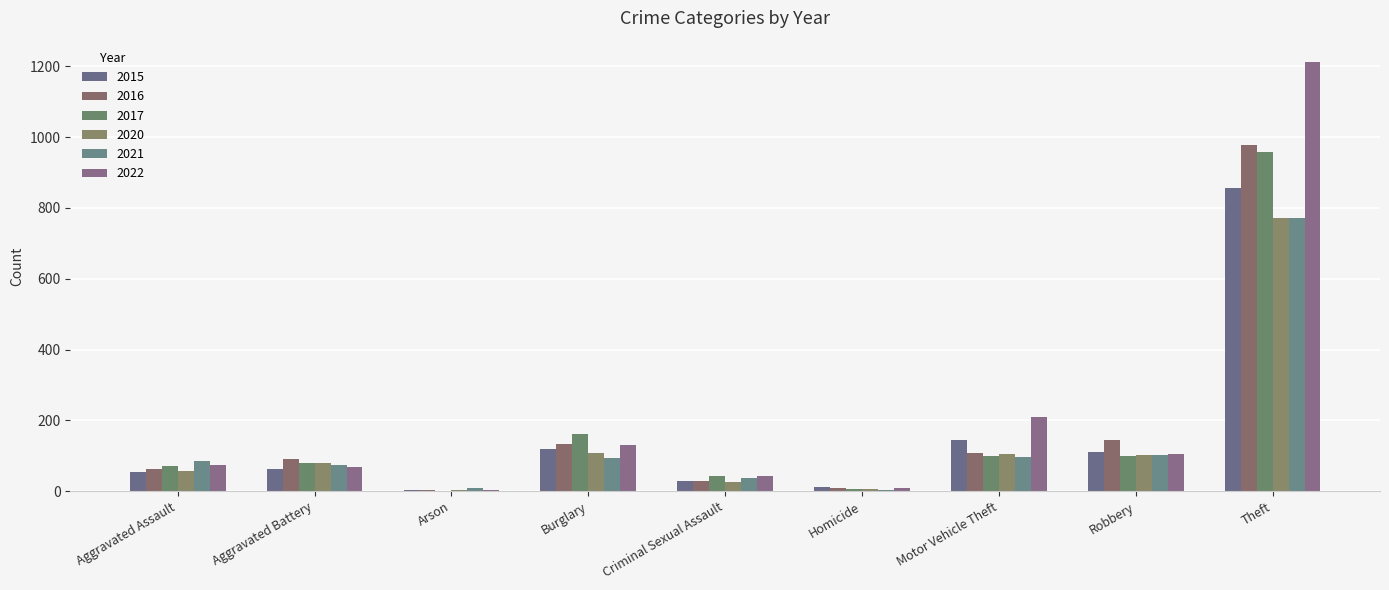

Which series has the largest total across all categories?

2022